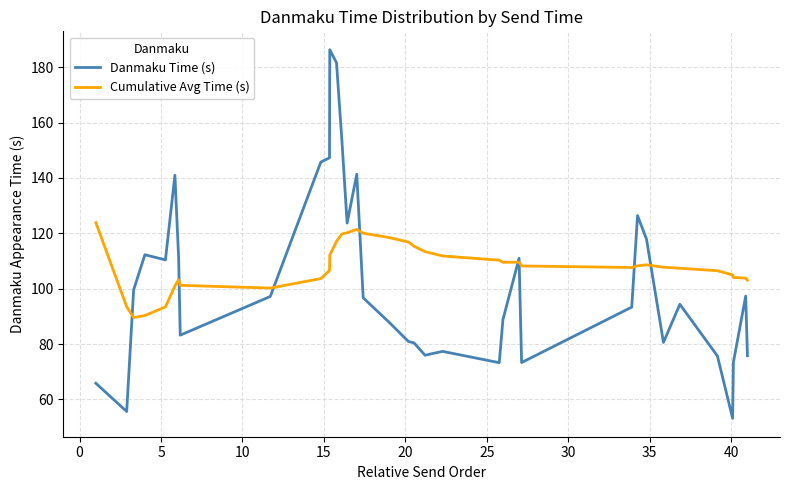

What is the maximum value for Danmaku Time (s)?

186.3